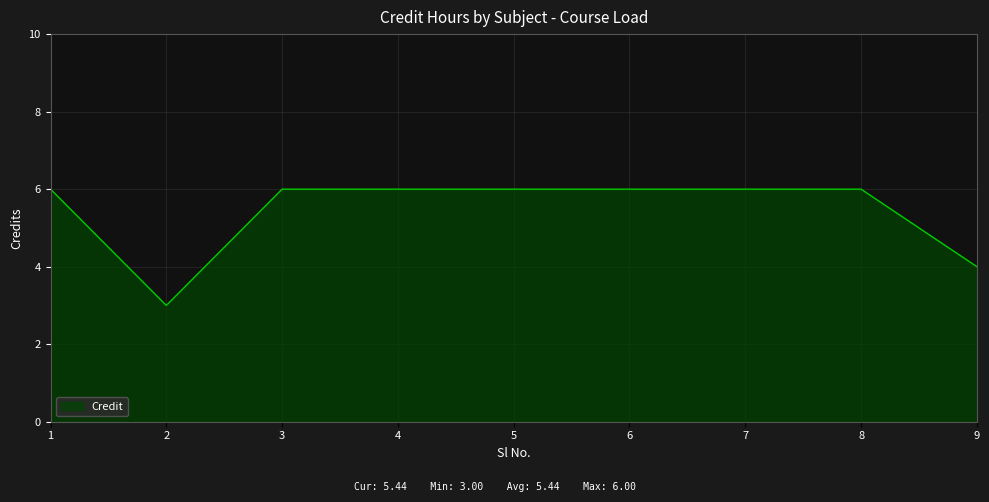

What is the average value?

5